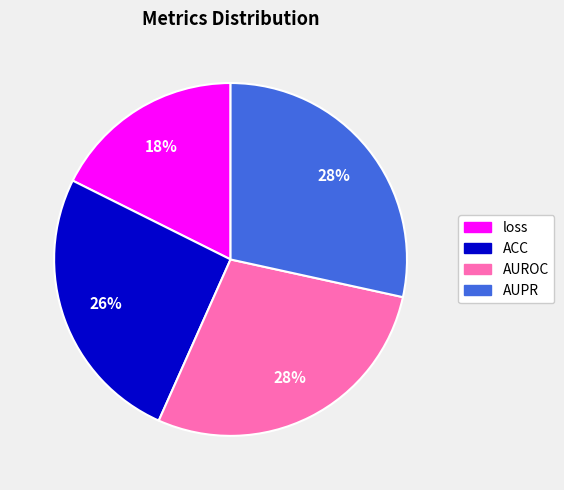

To the nearest percent, what percentage of the pie is loss?

18%